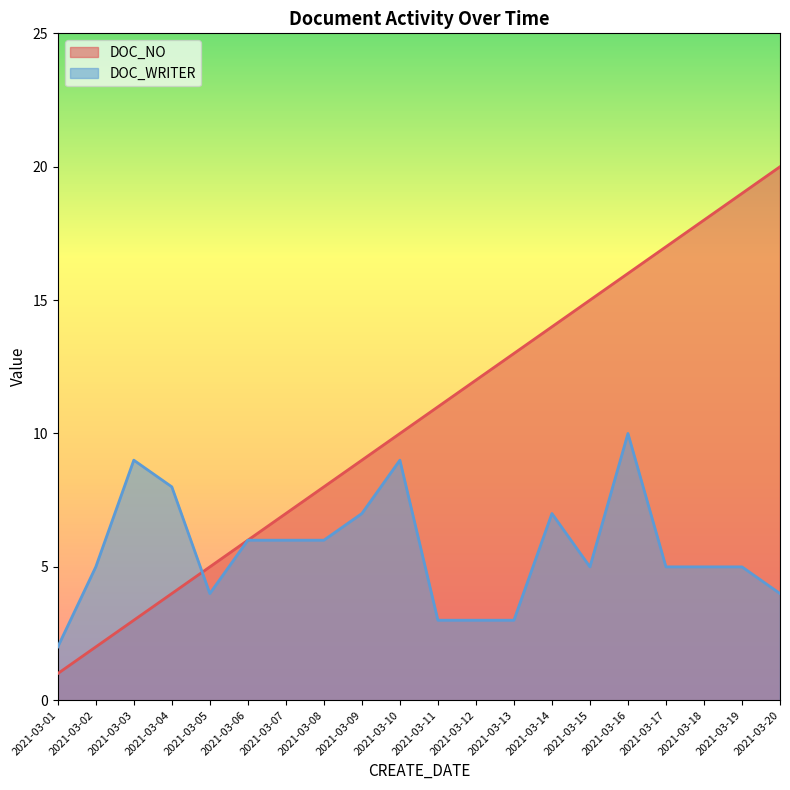

How many interior local valleys does the DOC_WRITER series have?

2